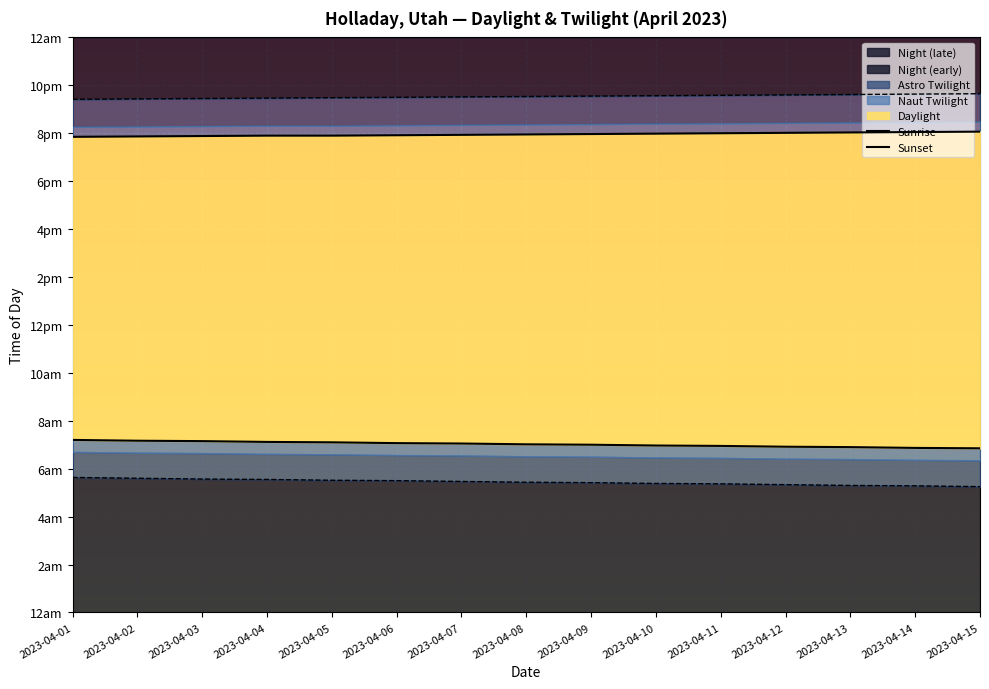

At 2023-04-01, list the series in order from largest to smallest.

Sunset, Sunrise